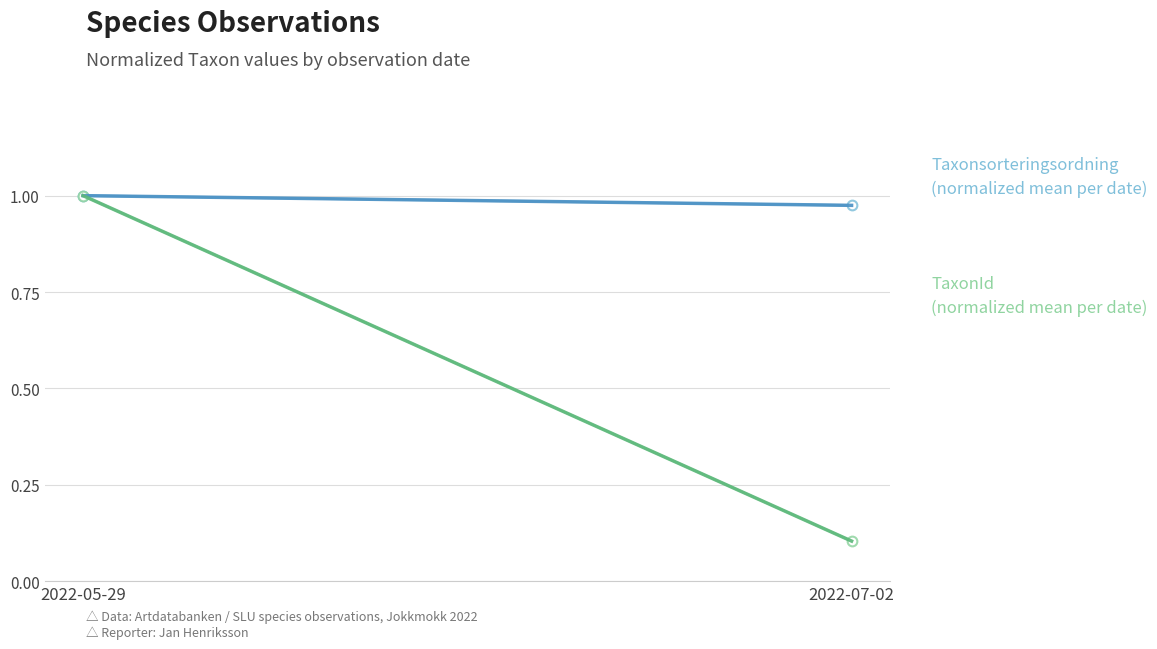

What is the sum of the TaxonId (normalized) values at 2022-07-02 and 2022-05-29?

1.1